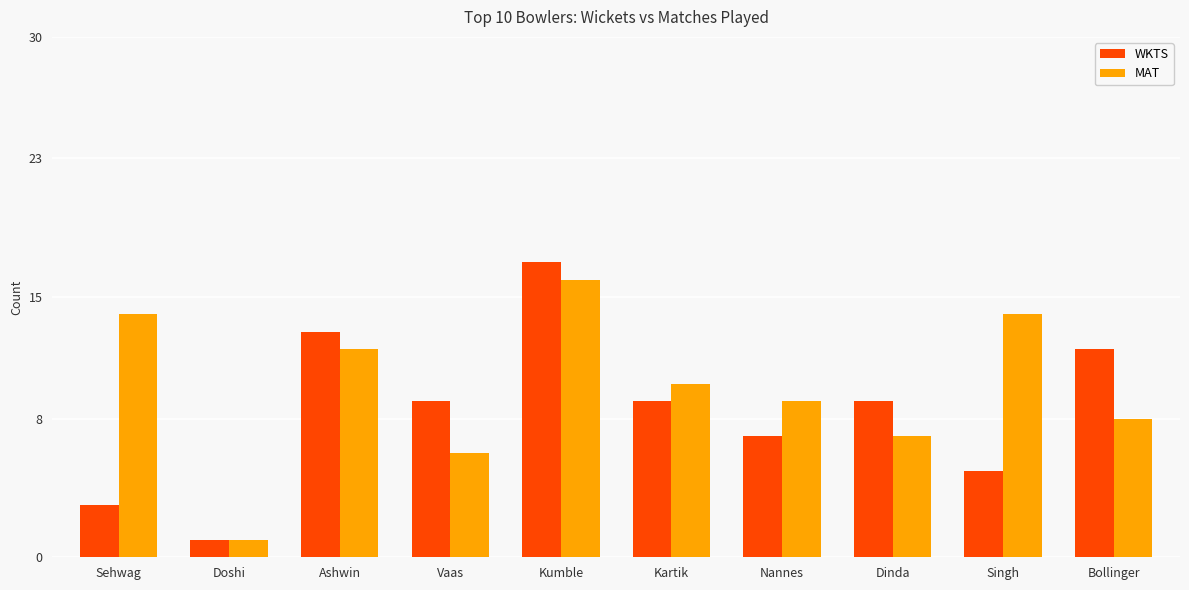

How many series are shown in this chart?

2